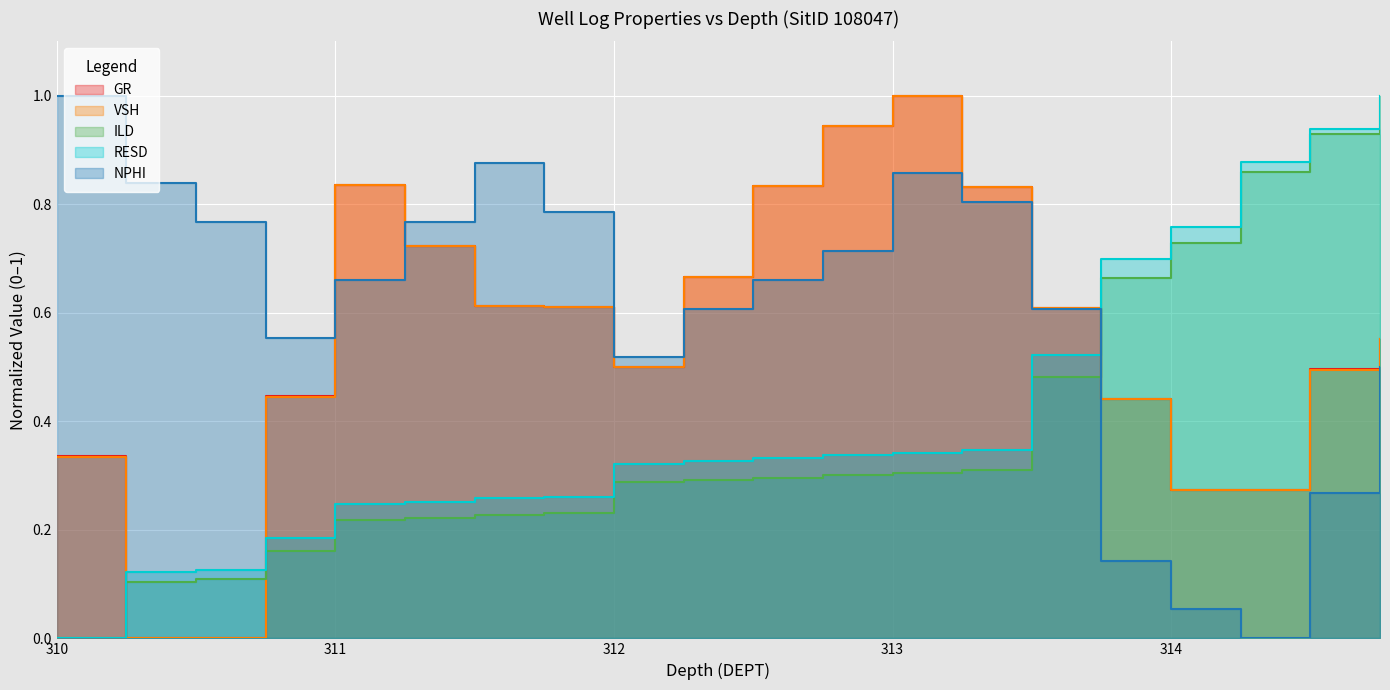

The ILD series shows 0.4 at 311.75. True or false?

False